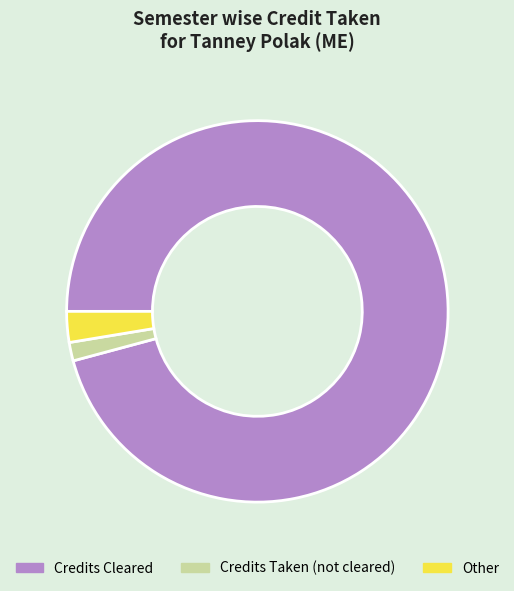

Is there any slice that represents more than half of the pie?

Yes